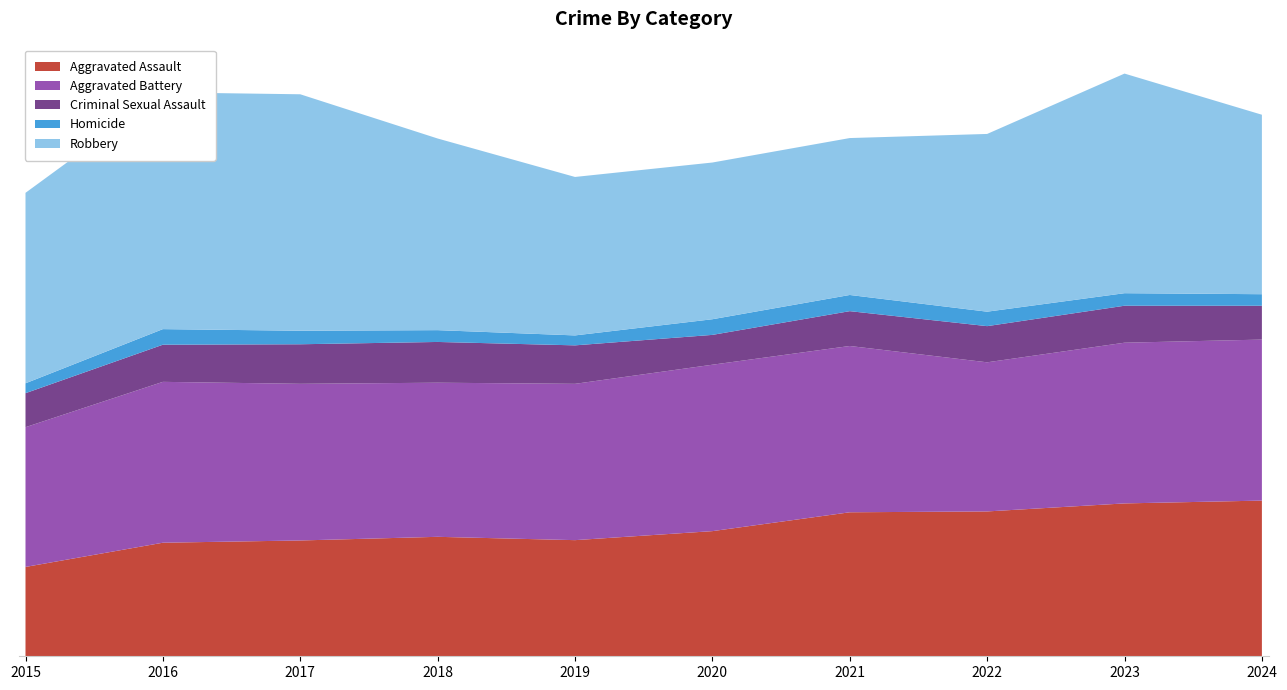

Reading left to right, what are all the values shown in this chart?

Aggravated Assault: 4412	5608	5719	5899	5735	6180	7111	7153	7549	7688
Aggravated Battery: 6901	7944	7736	7611	7719	8218	8212	7364	7936	7951
Criminal Sexual Assault: 1679	1834	1953	2012	1900	1473	1720	1786	1826	1671
Homicide: 488	770	668	583	491	773	799	714	619	570
Robbery: 9406	11691	11677	9464	7825	7739	7749	8777	10845	8863